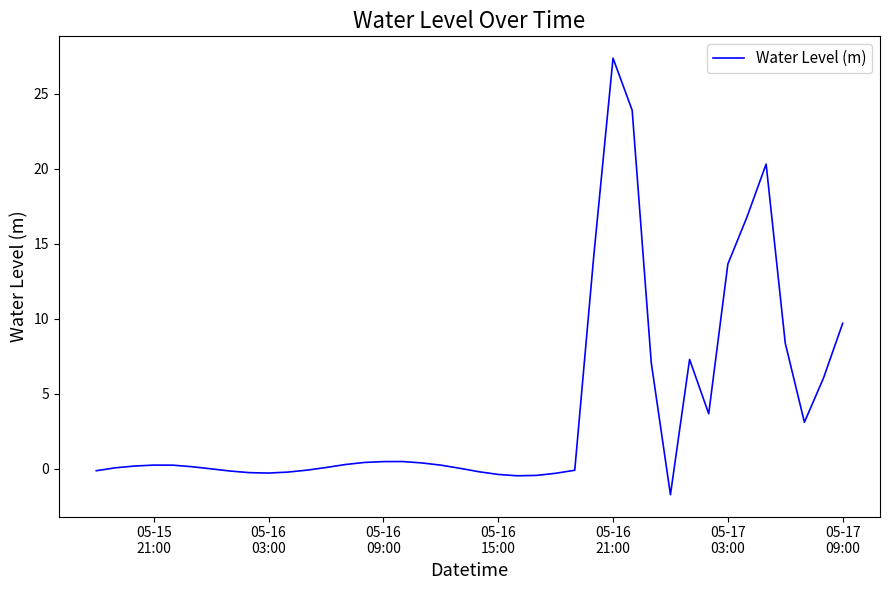

What is the maximum value shown in the chart?

27.4